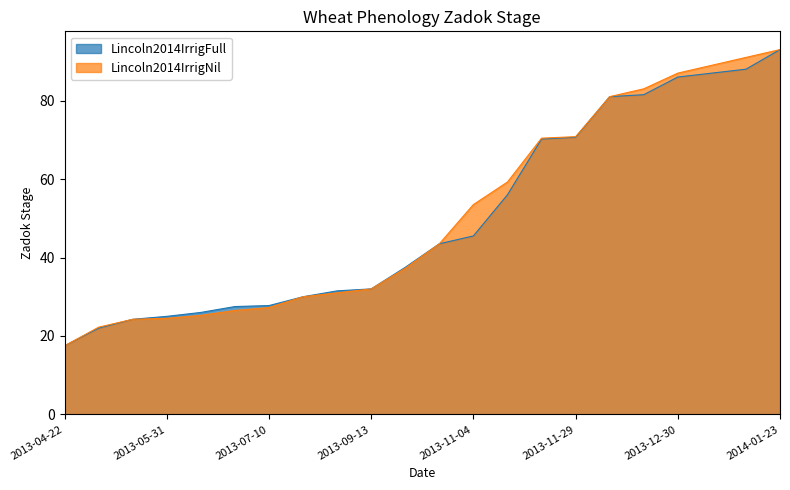

What position from the right is 2013-09-13?

13